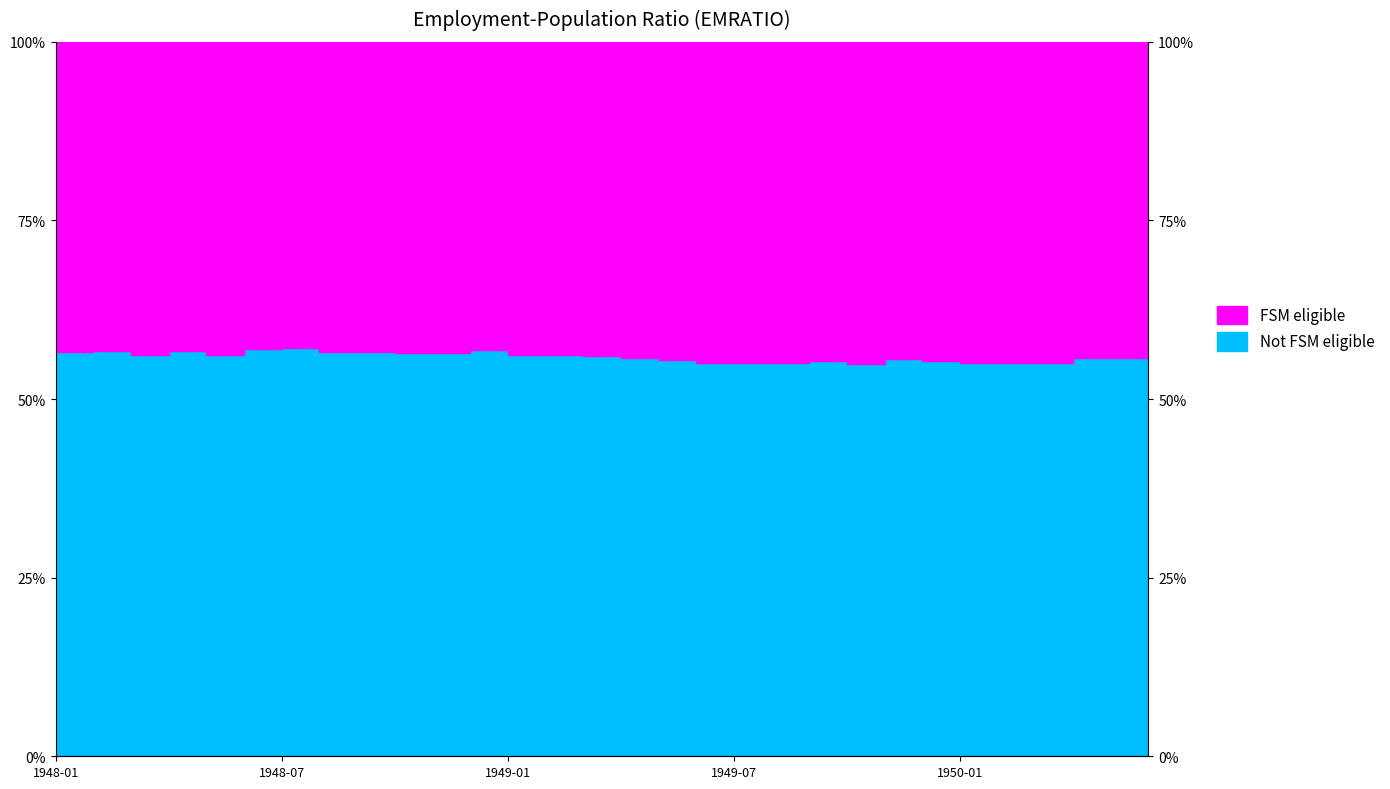

The value at 1950-01 is 78.6. True or false?

False